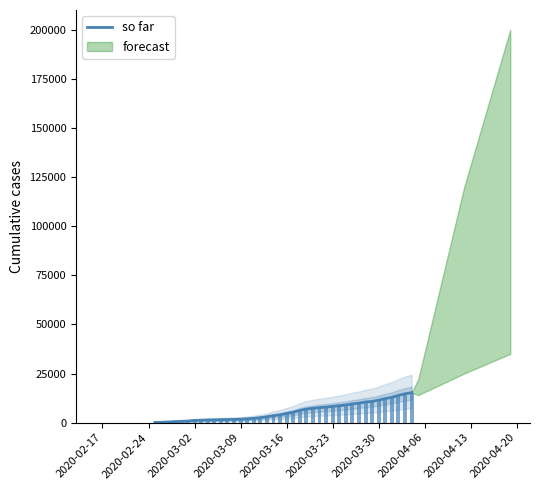

How many values are below 4674?

20